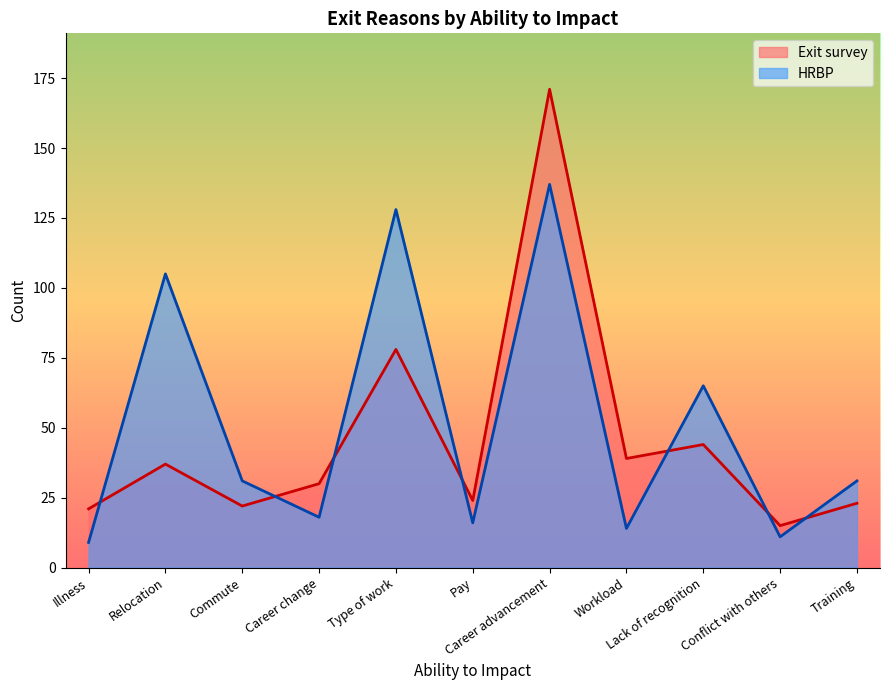

What are all the series names shown in the legend?

Exit survey, HRBP